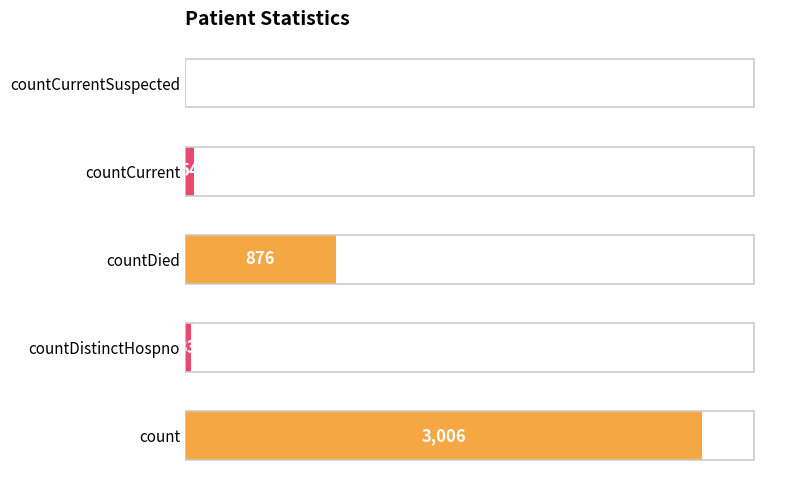

What is the sum of the values at count and countCurrentSuspected?

3006